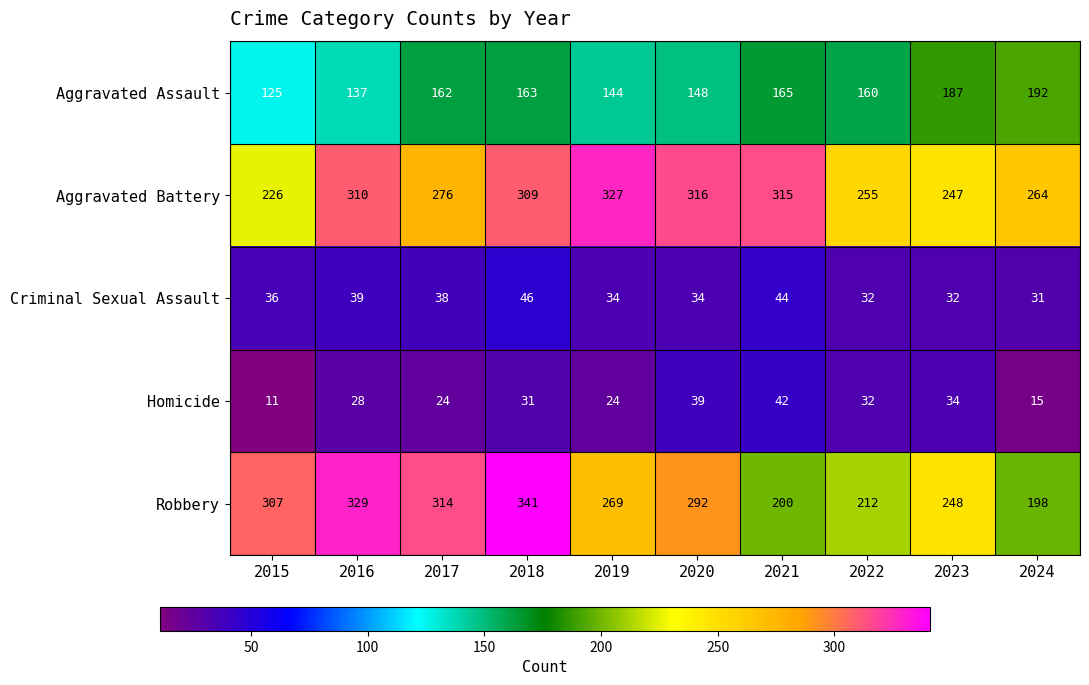

What is the approximate value of Criminal Sexual Assault at 2016?

39